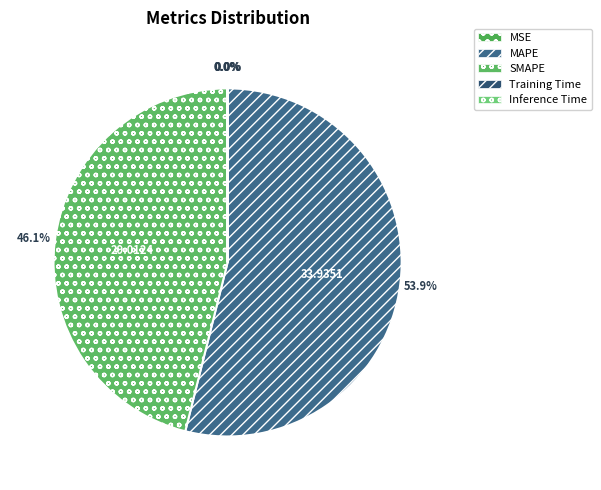

Is there a majority slice in this chart?

Yes